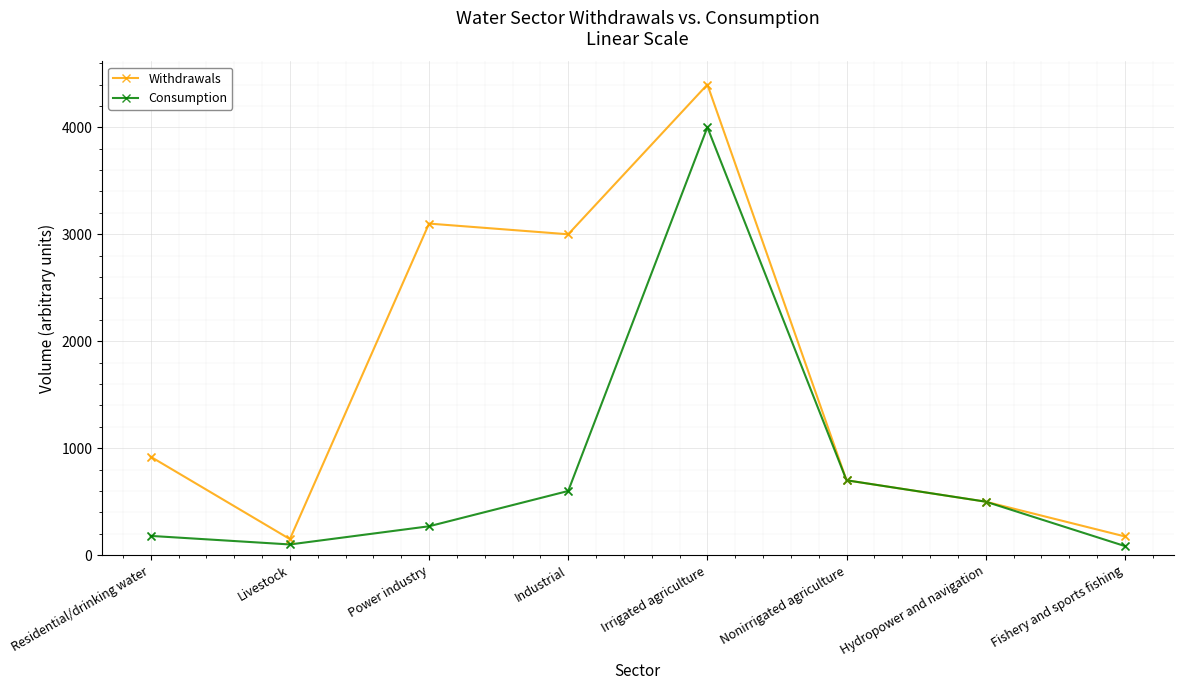

Which series has the largest total across all categories?

Withdrawals